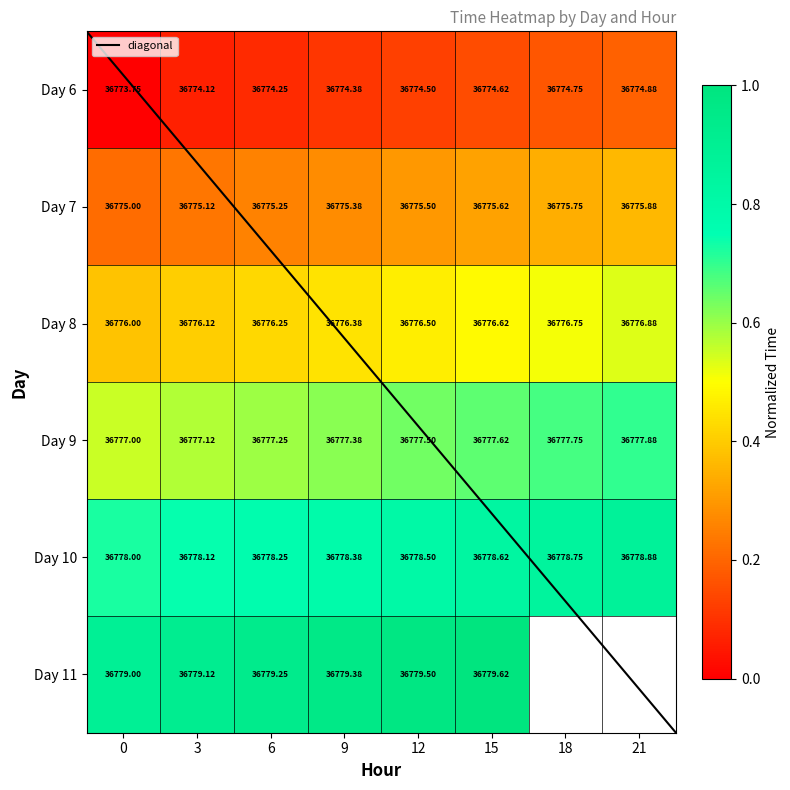

Read the 7 value at 0.

0.2